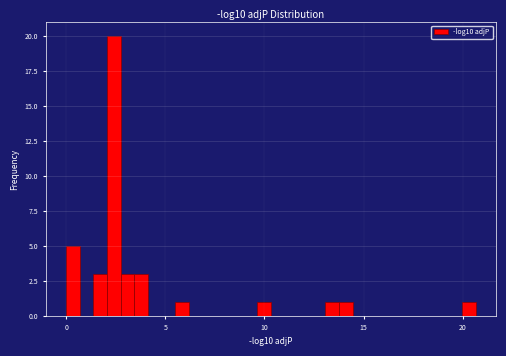

Around what value on the x-axis is the tallest bar? Give the approximate position of its centre, as read against the axis.

2.5